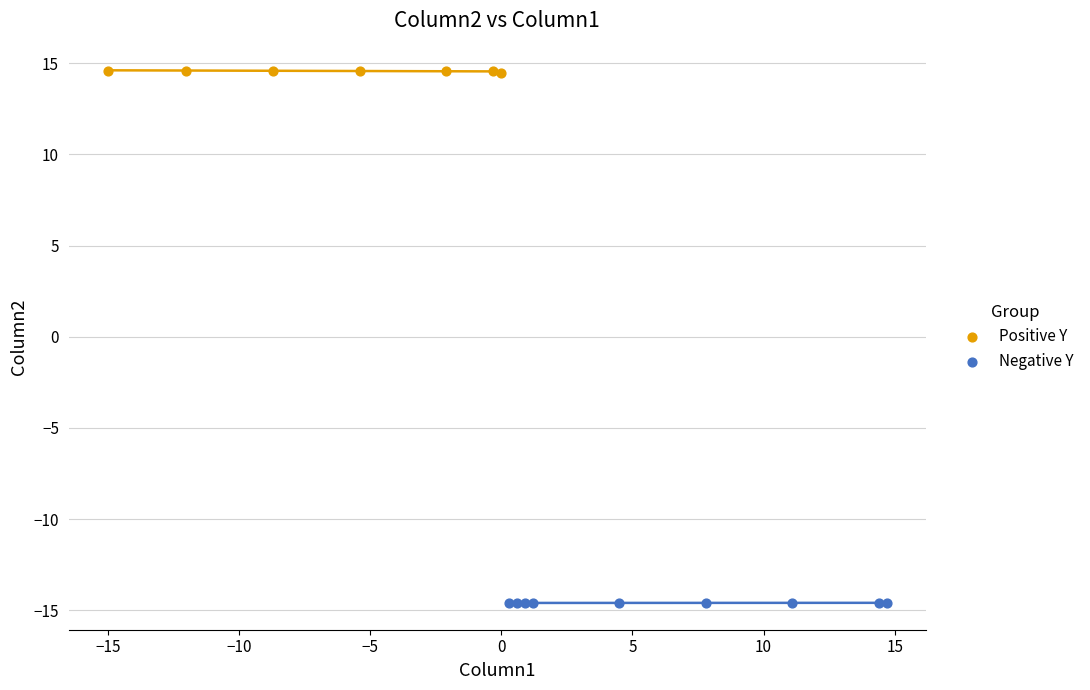

What are all the series names shown in the legend?

Positive Y, Negative Y